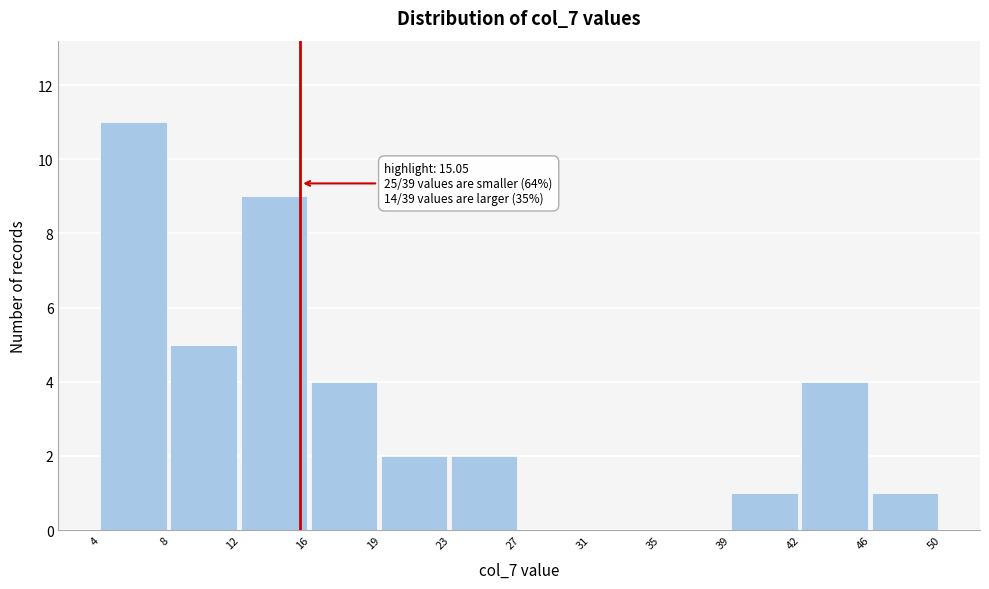

Over which range of the x-axis is the bar tallest?

4 to 8